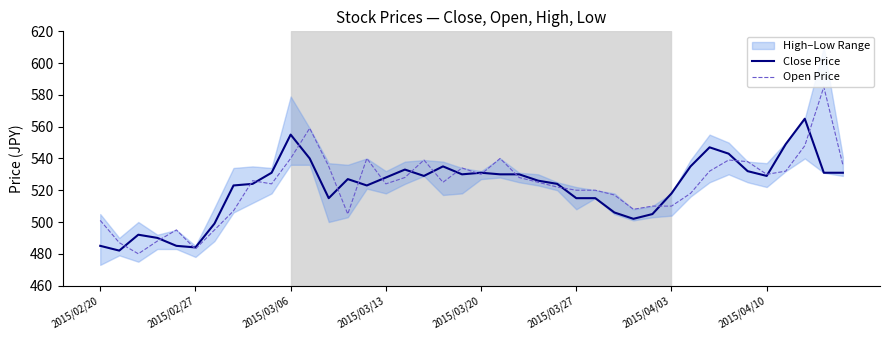

What is the difference between the highest and lowest values at 2015/02/20?

16